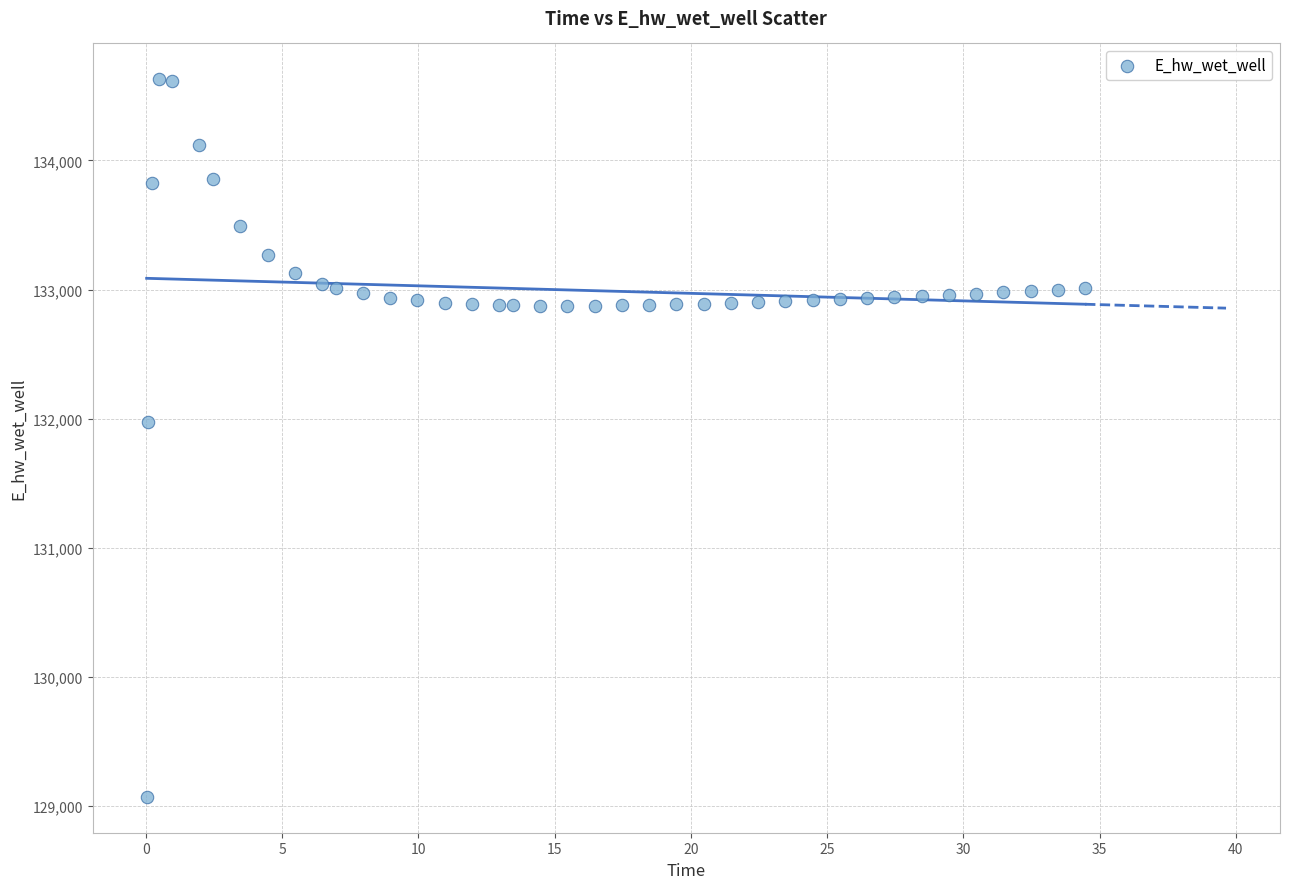

What Y value in the scatter plot is closest to 131849?

131970.0